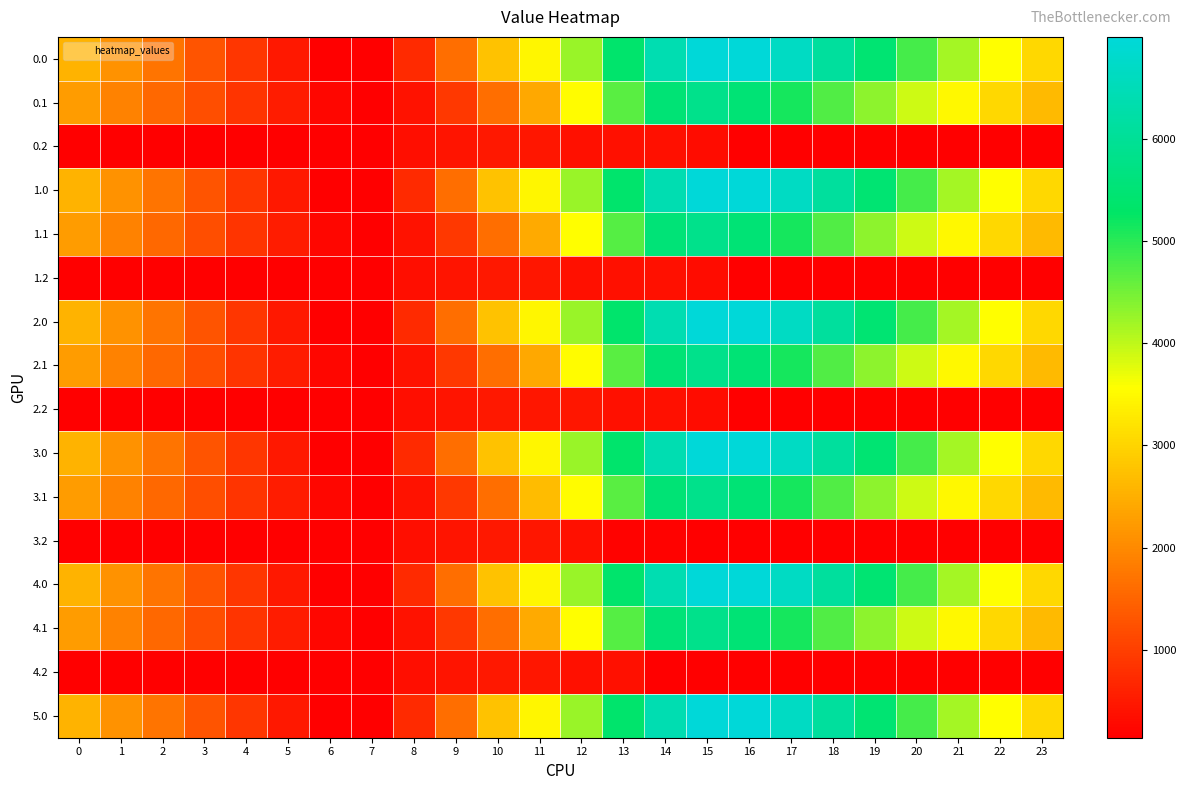

What is the smallest value displayed?

139.9